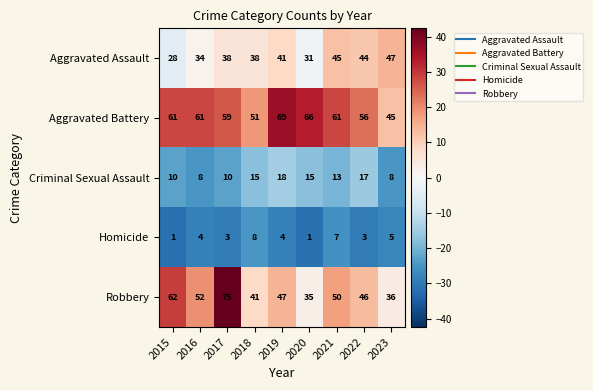

How many data points does each series have?

9